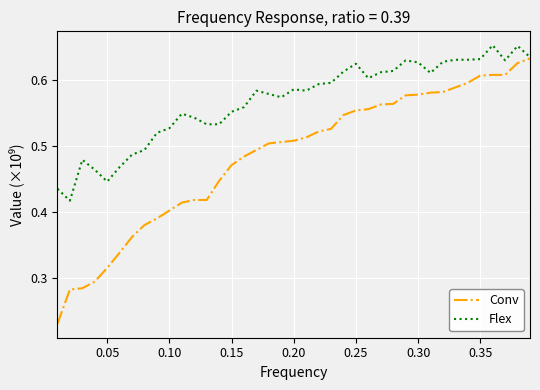

Which series has the largest total across all categories?

Flex